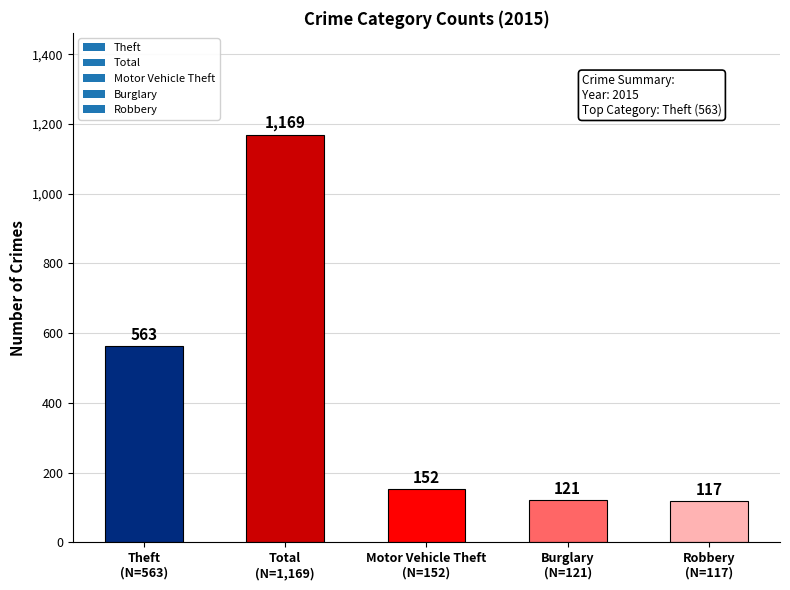

How many data points does each series have?

5